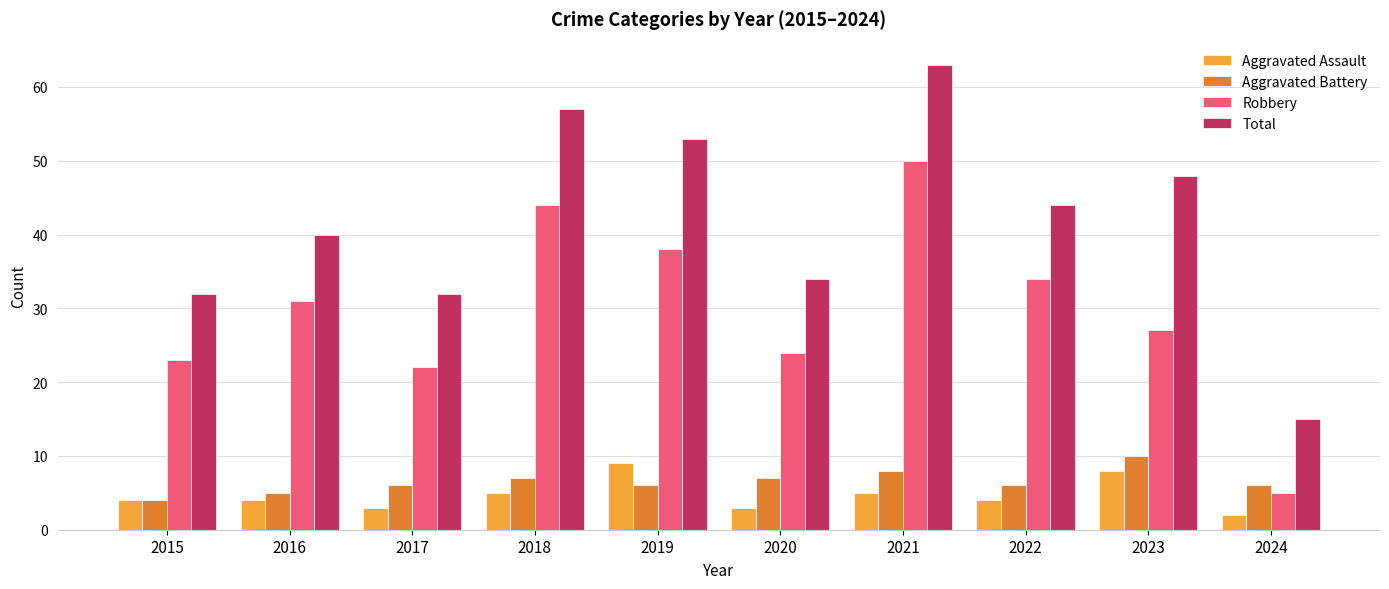

The value of Total at 2022 is 70. True or false?

False